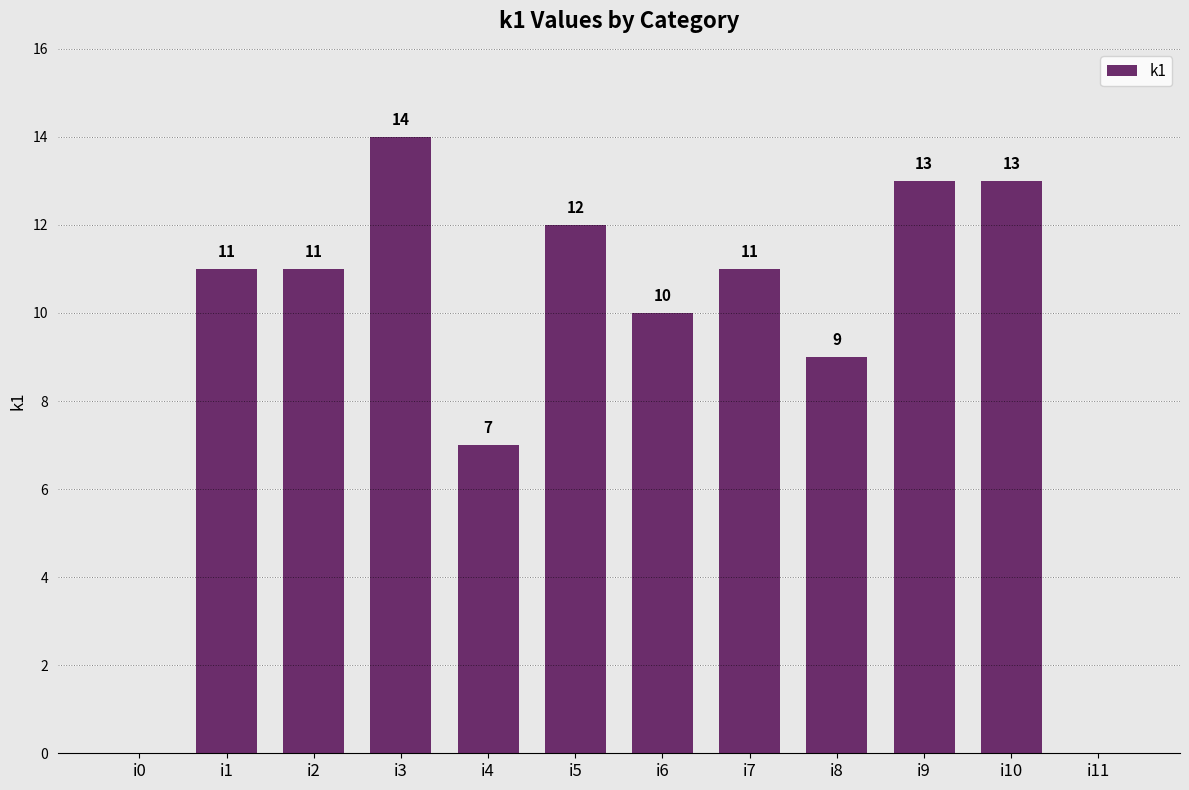

What is the maximum value shown in the chart?

14